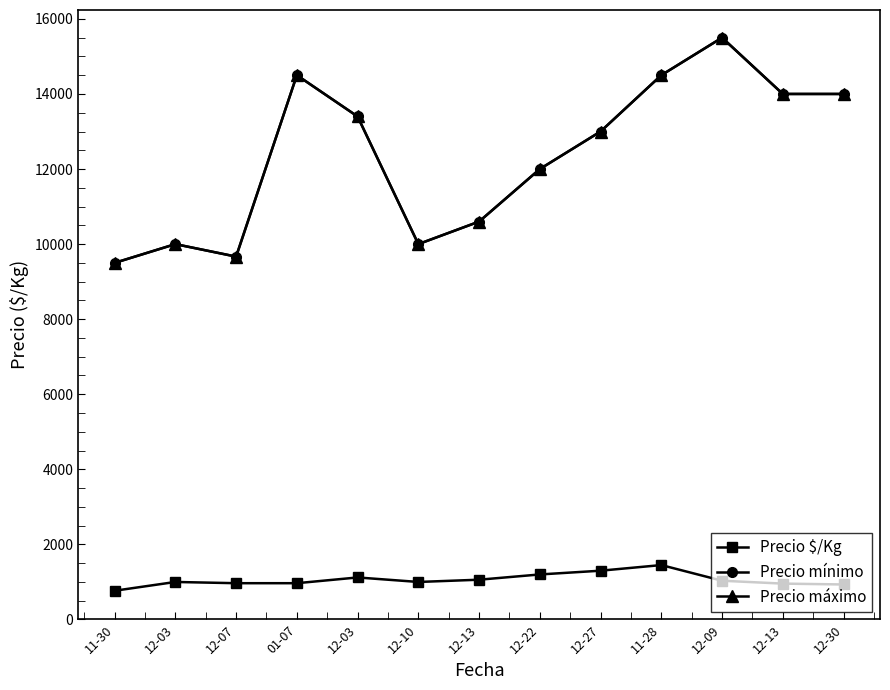

Reading right to left, extract all data points from this chart.

Precio $/Kg: 12-30=933	12-13=956	12-09=1033	11-28=1450	12-27=1300	12-22=1200	12-13=1060	12-10=1000	12-03=1120	01-07=967	12-07=967	12-03=1000	11-30=766
Precio mínimo: 12-30=14000	12-13=14000	12-09=15500	11-28=14500	12-27=13000	12-22=12000	12-13=10600	12-10=10000	12-03=13400	01-07=14500	12-07=9667	12-03=10000	11-30=9500
Precio máximo: 12-30=14000	12-13=14000	12-09=15500	11-28=14500	12-27=13000	12-22=12000	12-13=10600	12-10=10000	12-03=13400	01-07=14500	12-07=9667	12-03=10000	11-30=9500